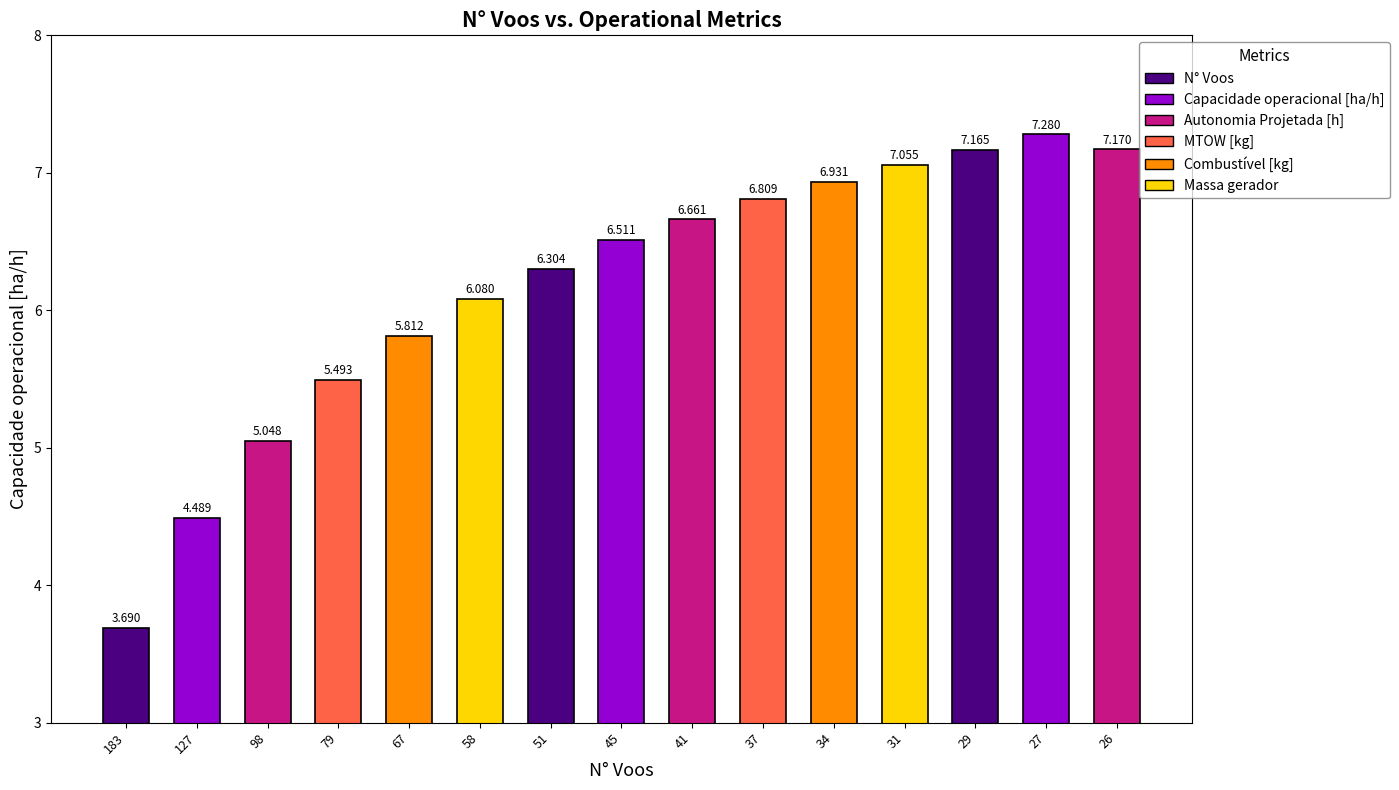

What is the difference between the maximum and second lowest values?

2.8